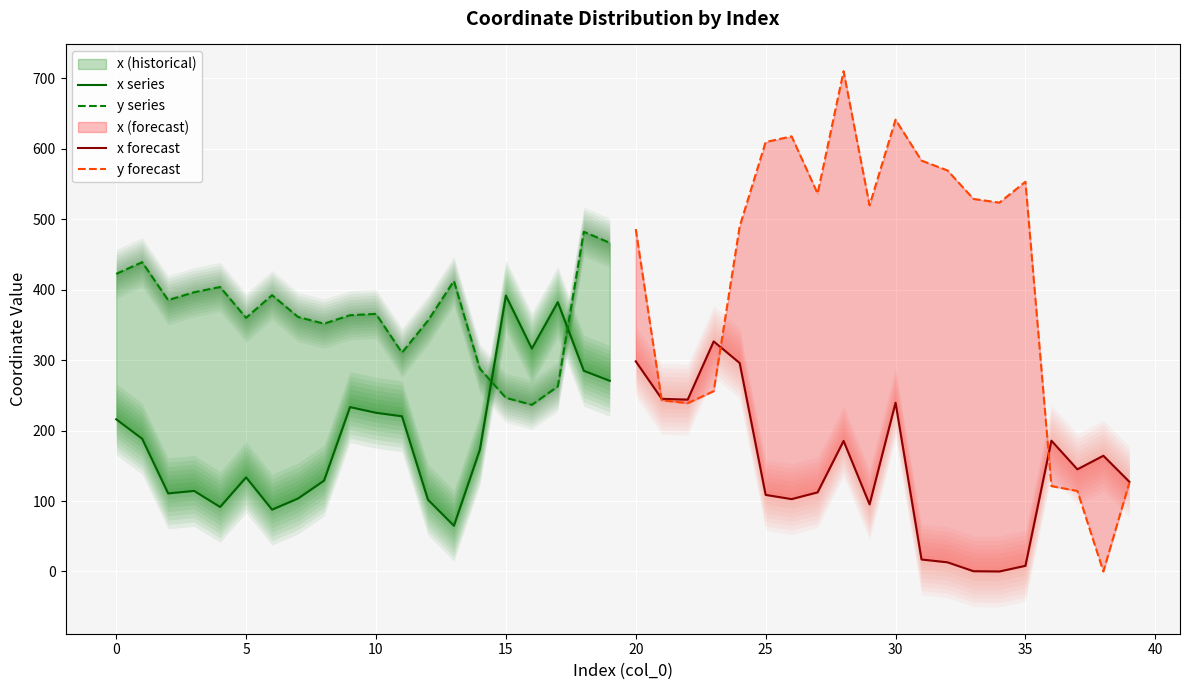

Reading left to right, list all the values displayed in this chart.

x series: 216.0	188.4	110.8	114.4	91.5	133.6	87.8	103.6	128.9	233.4	225.3	220.3	101.9	64.9	173.0	391.7	316.5	382.4	284.9	270.7
y series: 422.5	439.1	385.2	396.4	403.8	360.1	392.3	361.3	351.8	363.8	365.7	310.6	356.1	412.5	287.9	246.5	236.5	262.7	482.3	466.6
x forecast: 298.3	245.1	244.0	326.6	295.9	108.7	102.7	112.3	185.3	95.2	239.6	17.0	13.0	0.4	0.0	8.0	185.7	145.0	164.3	127.4
y forecast: 486.0	243.0	239.0	255.9	489.9	609.7	617.7	536.6	710.2	519.8	641.4	583.3	569.3	528.9	523.6	553.3	121.2	114.3	0.0	126.0